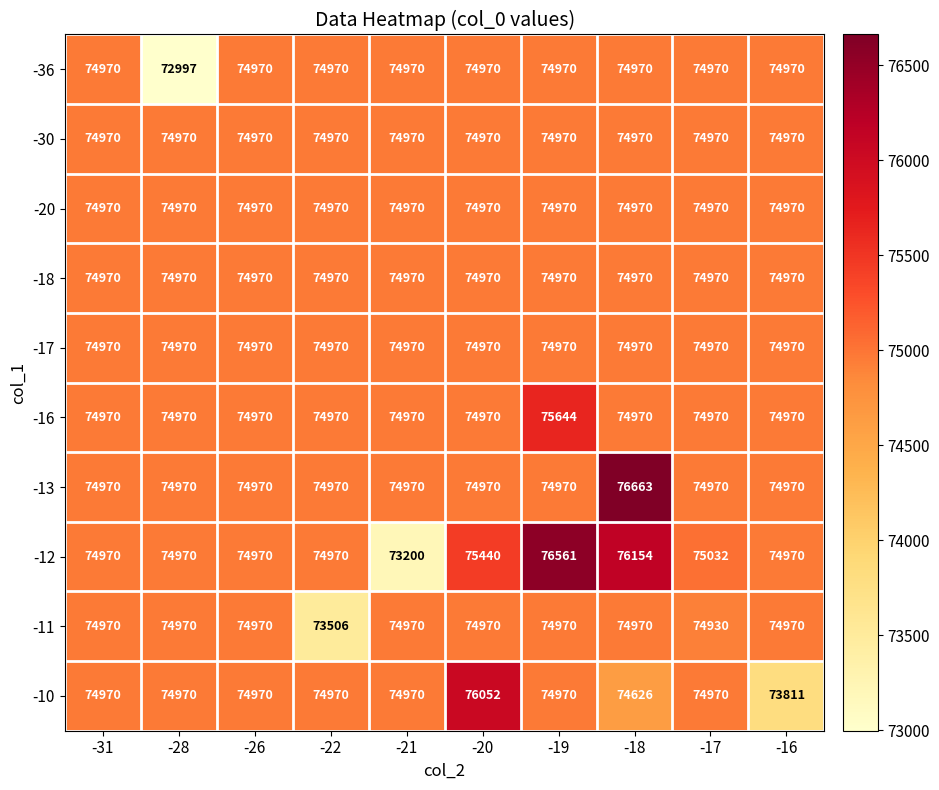

At which category is the sum across all series the highest?

-18